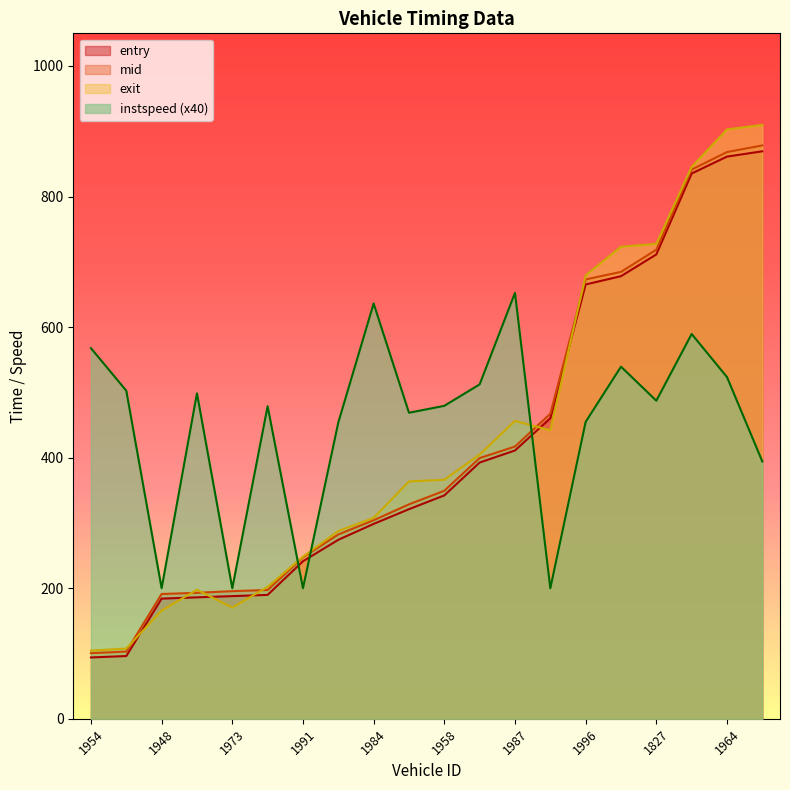

What are all the series names shown in the legend?

entry, mid, exit, instspeed (x40)